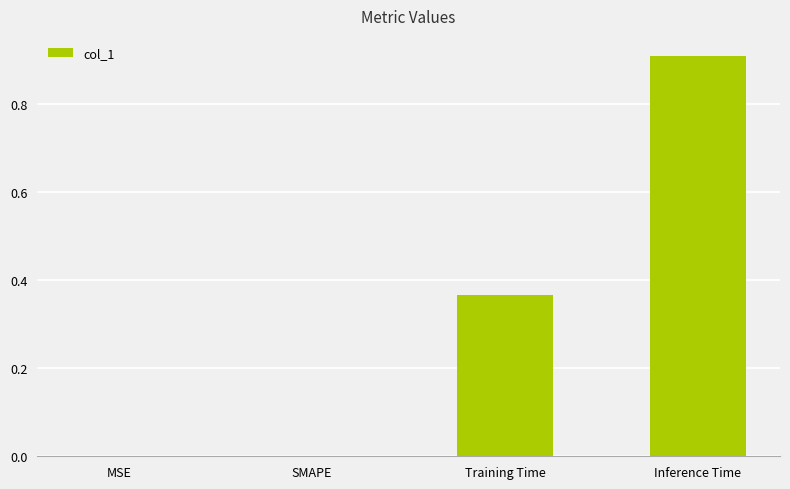

What is the sum of all values?

1.3